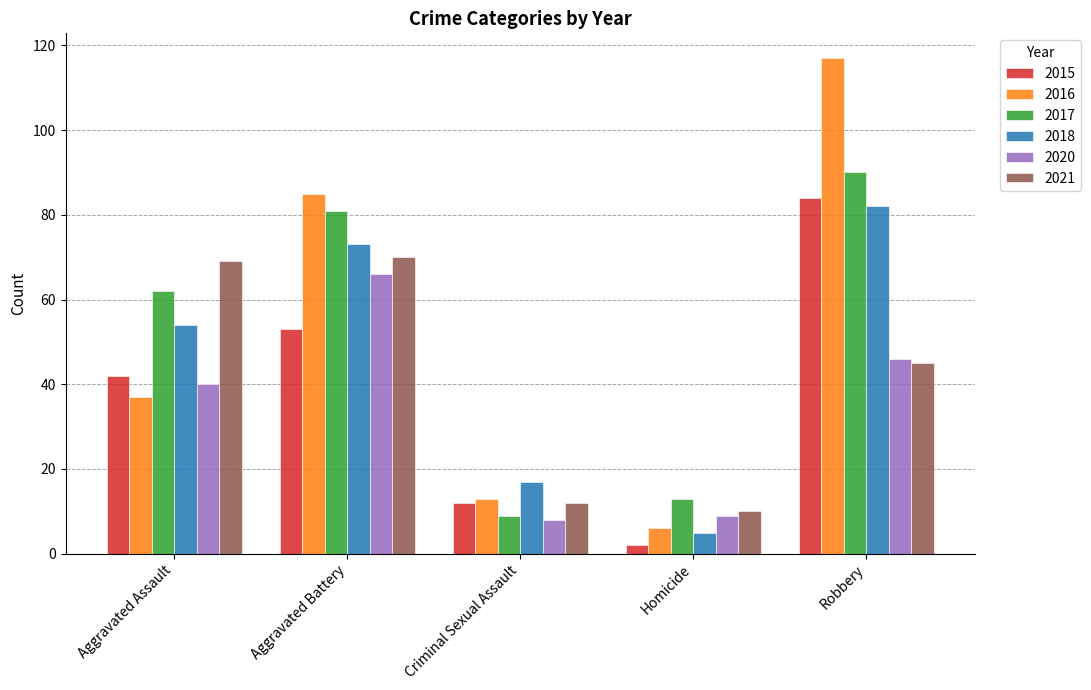

How many bars are there in each group?

6